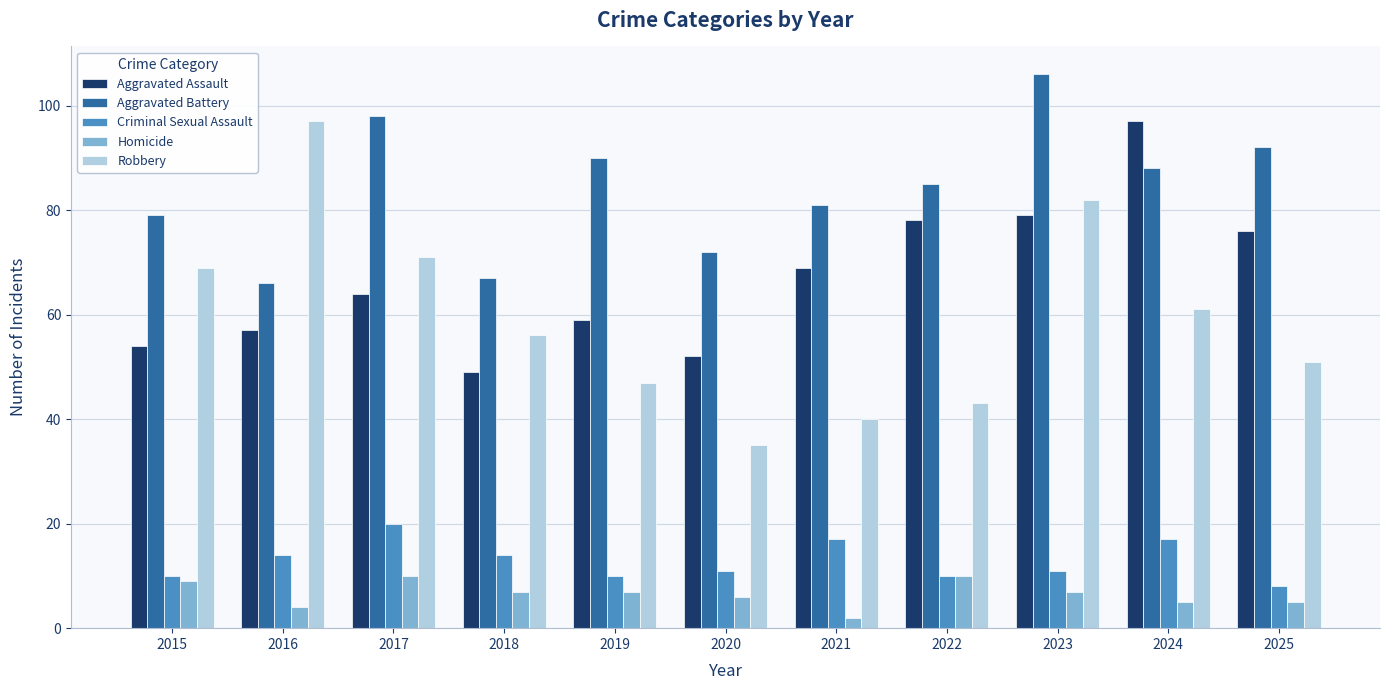

At 2018, list the series in order from smallest to largest.

Homicide, Criminal Sexual Assault, Aggravated Assault, Robbery, Aggravated Battery